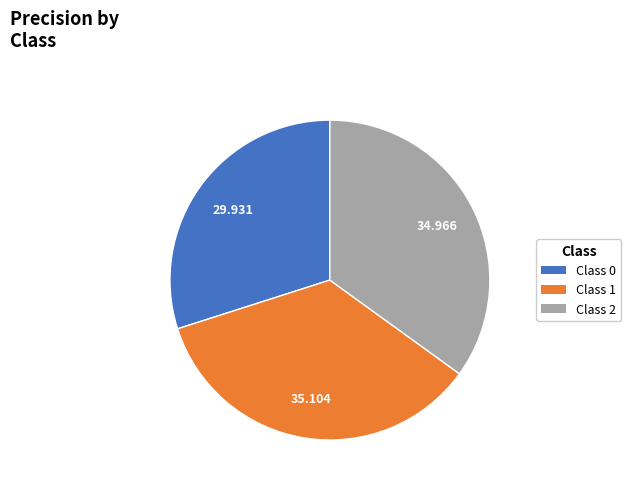

Is Class 2 the majority of the pie?

No